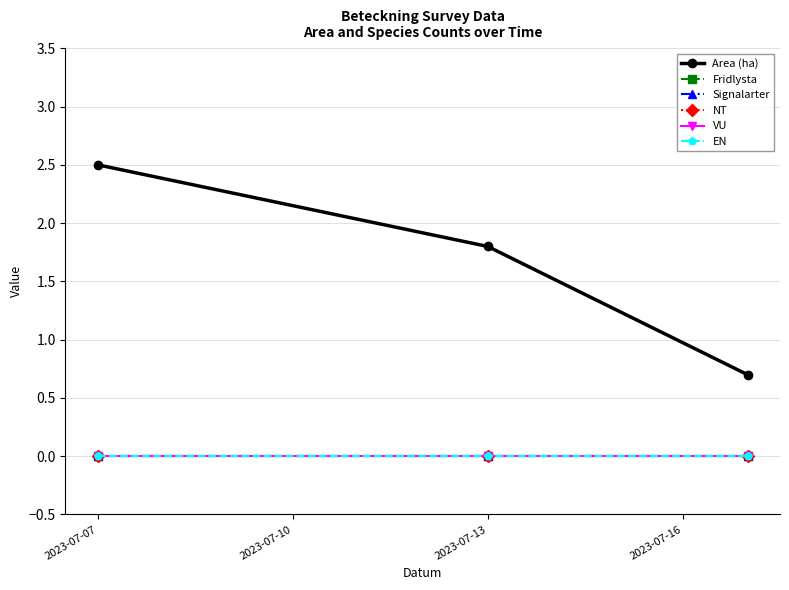

Which series has the largest total across all categories?

Area (ha)